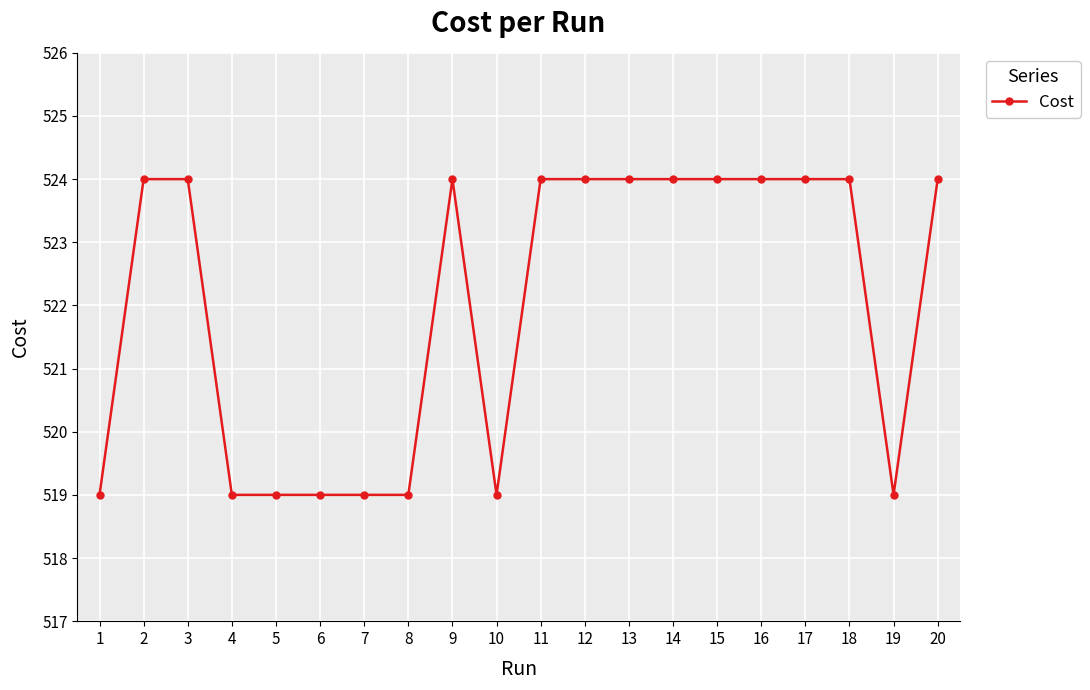

Which has a higher value, 14 or 1?

14